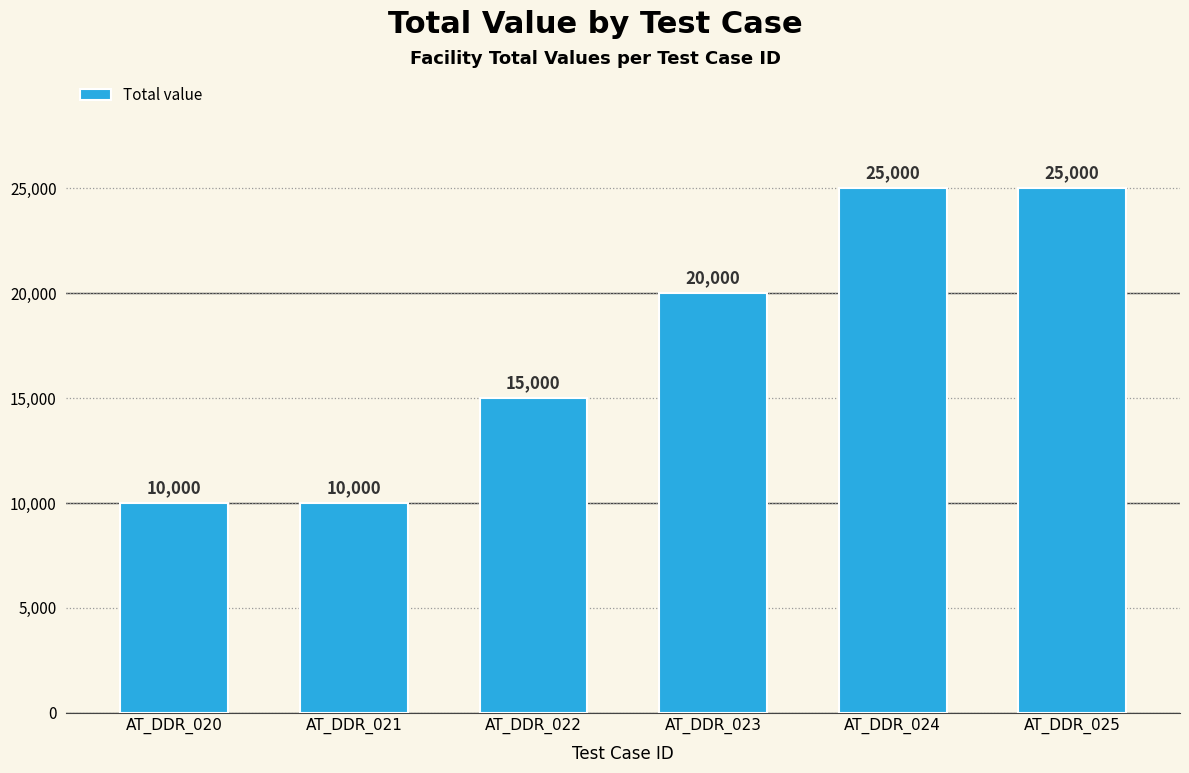

How many categories are shown in the chart?

6